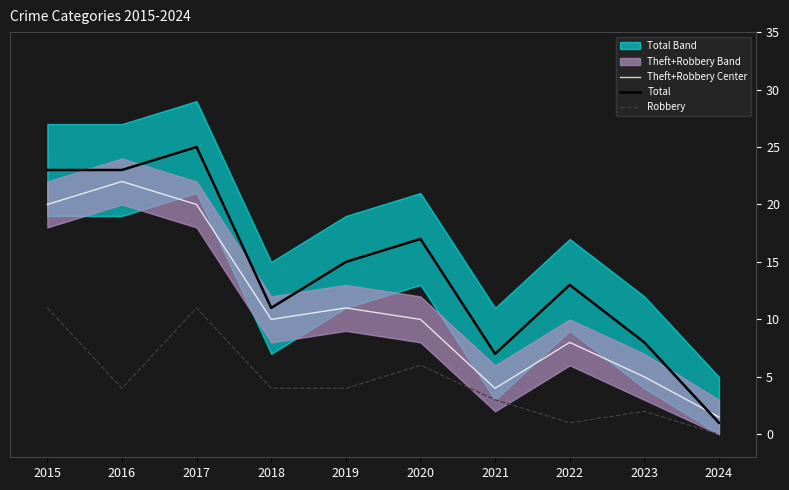

Read the Total value at 2016.

23.0